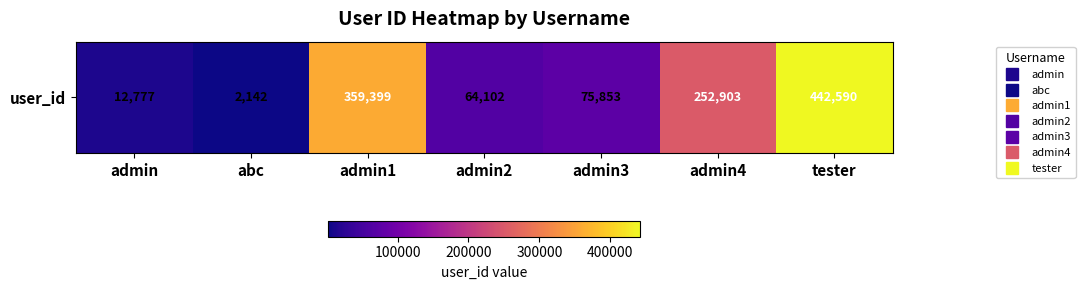

Reading left to right, what are all the values shown in this chart?

admin=12777	abc=2142	admin1=359399	admin2=64102	admin3=75853	admin4=252903	tester=442590